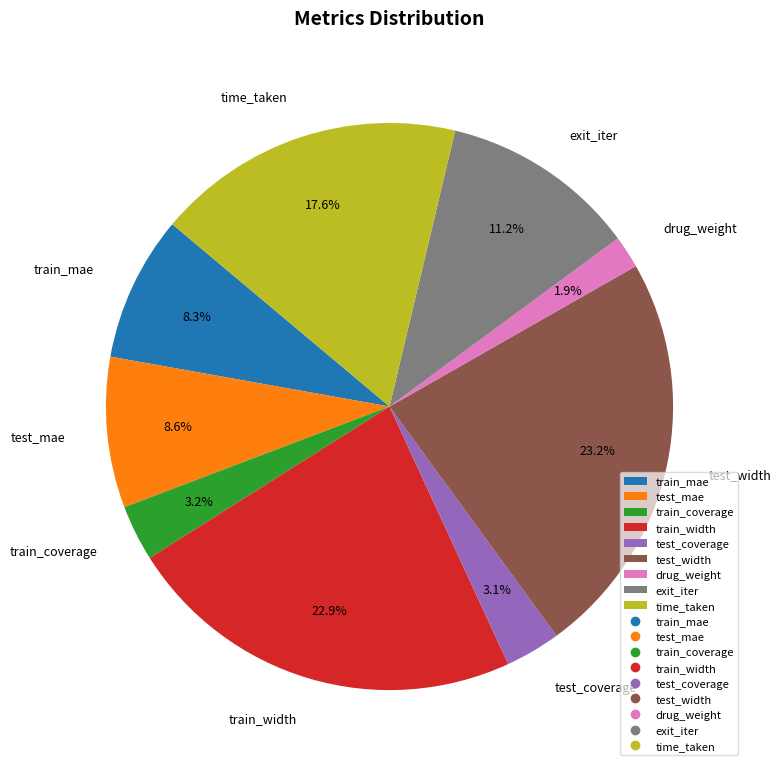

The train_width slice represents 31% of the pie. True or false?

False